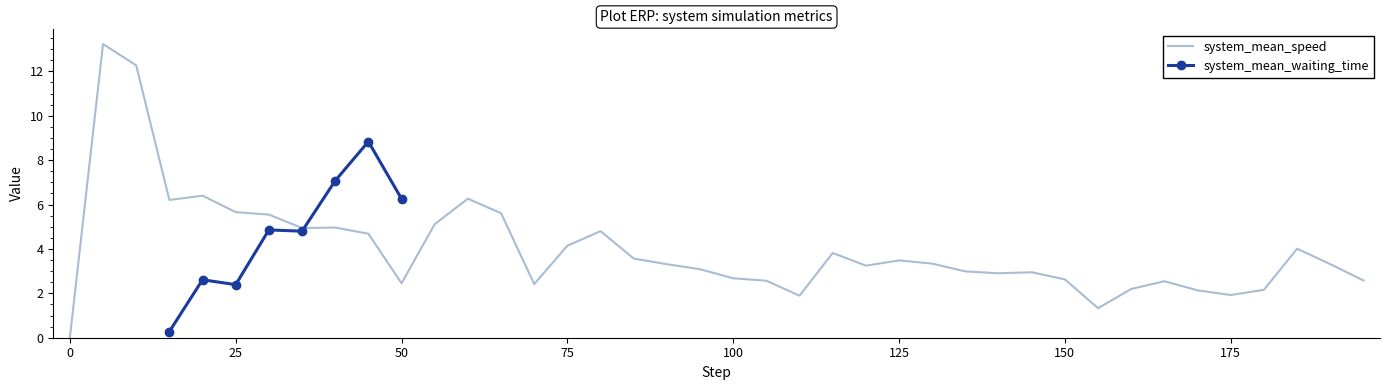

How many positive values are there?

39